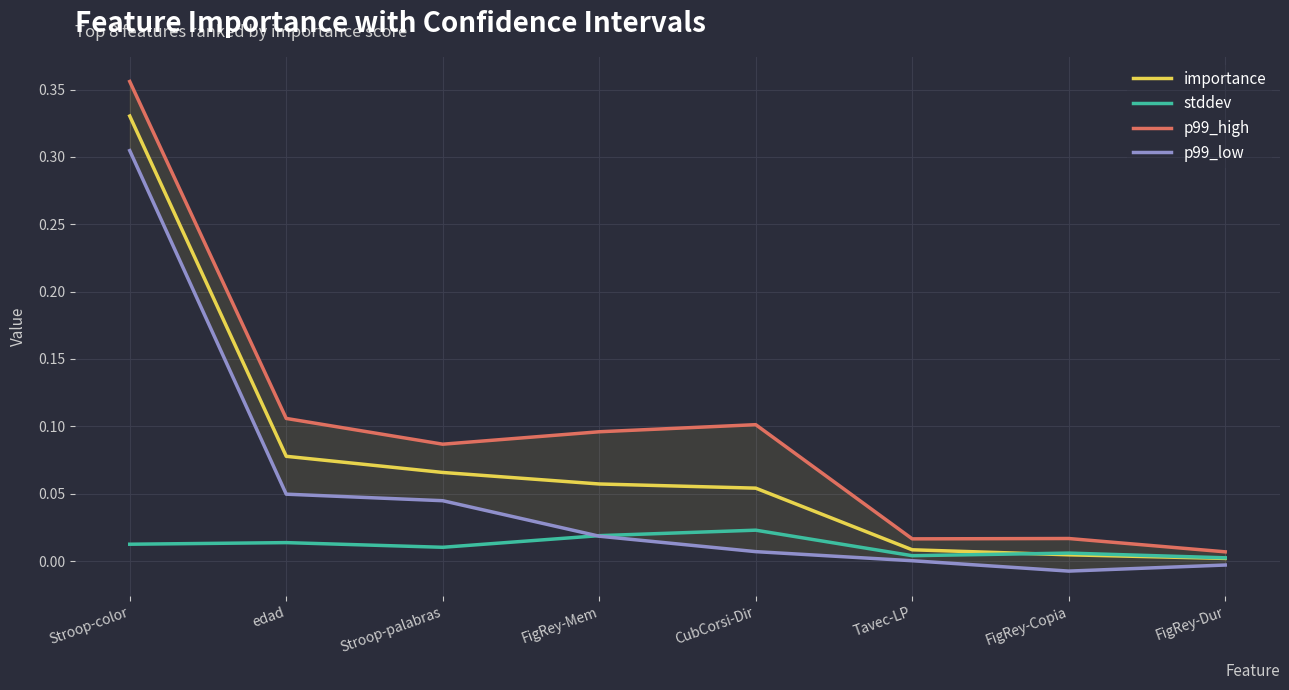

What is the label of the 6th point from the left?

Tavec-LP